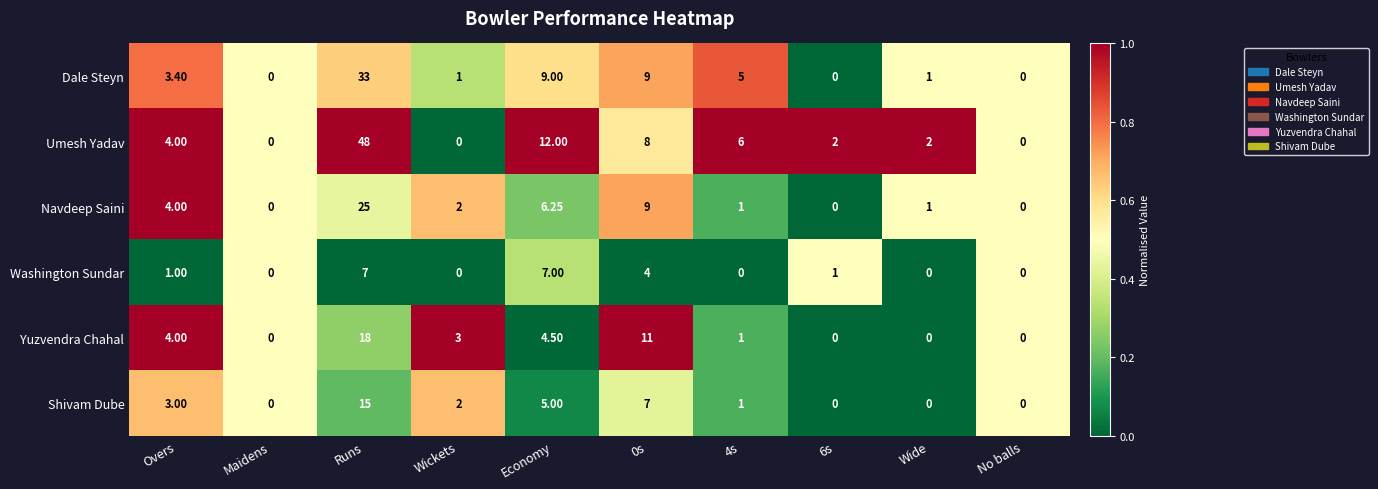

At which category is the sum across all series the highest?

Runs